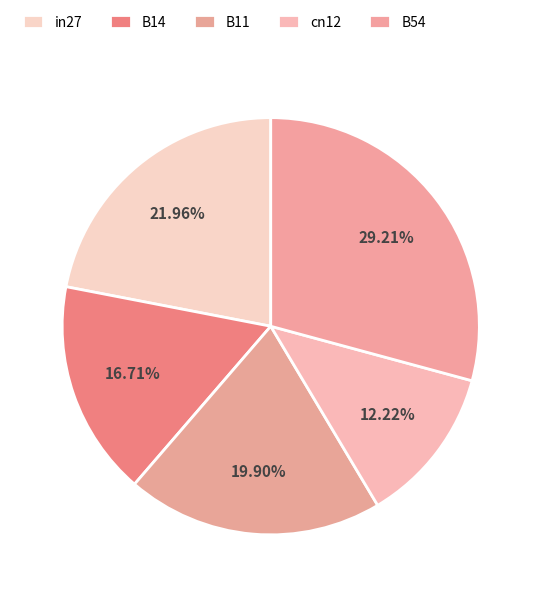

How many segments does this pie chart have?

5